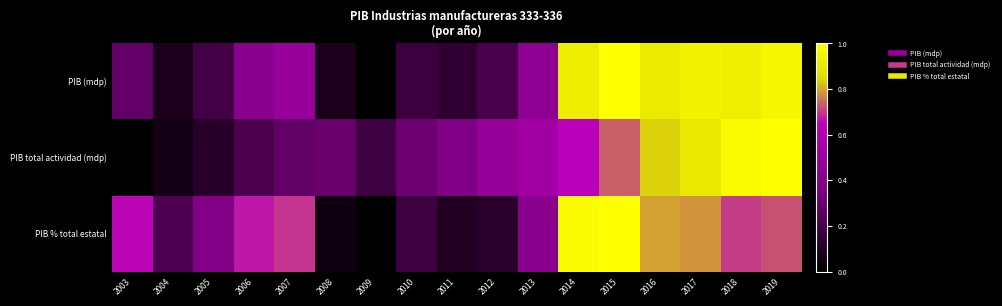

At which category is the sum across all series the highest?

2015